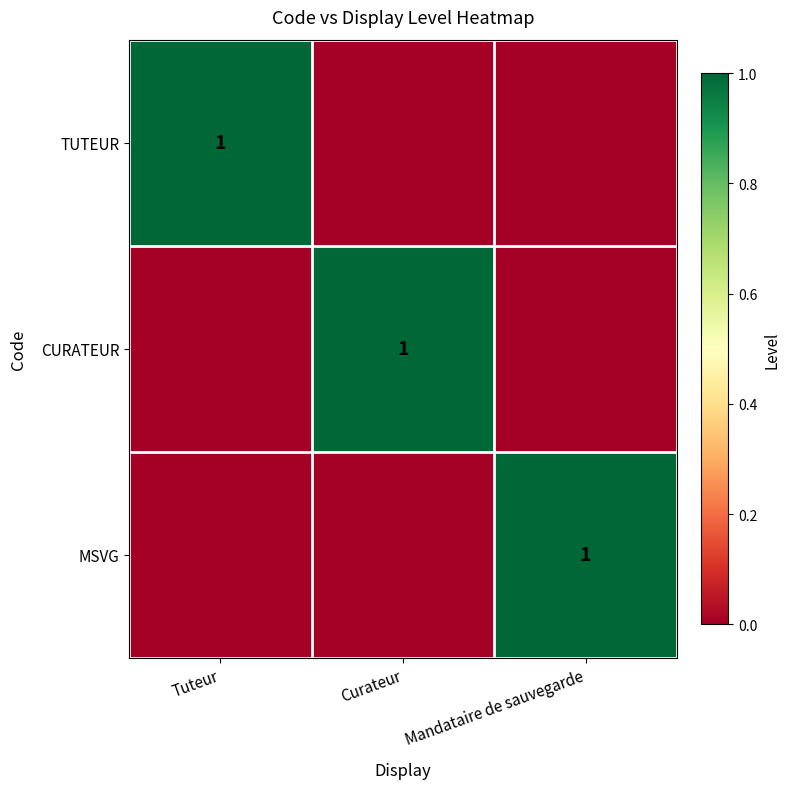

True or false: TUTEUR has a value of 0 at Mandataire de sauvegarde.

True